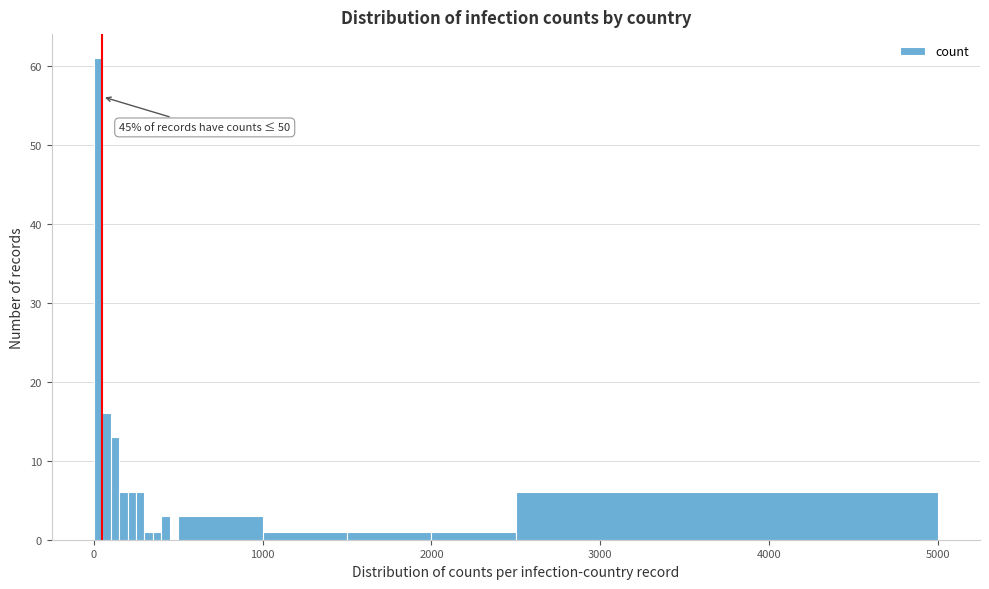

Read against the x-axis, roughly where is the centre of the tallest bar?

0